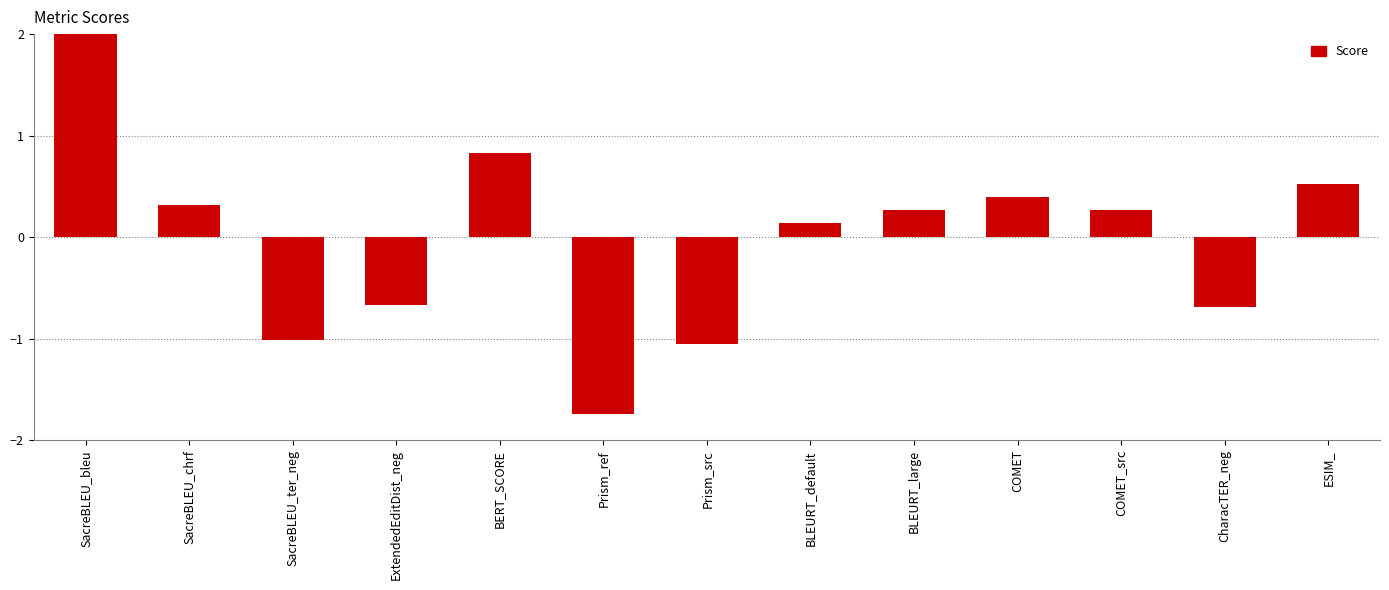

Which has a higher value, ExtendedEditDist_neg or BERT_SCORE?

BERT_SCORE